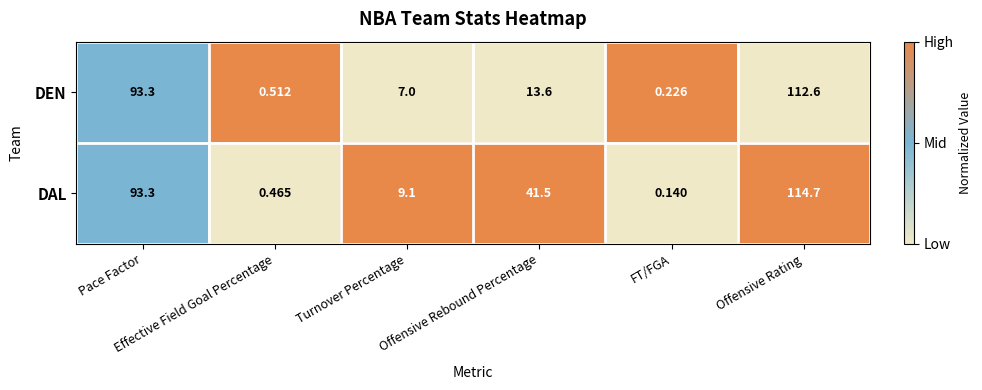

Which series has the largest range (max minus min)?

DAL